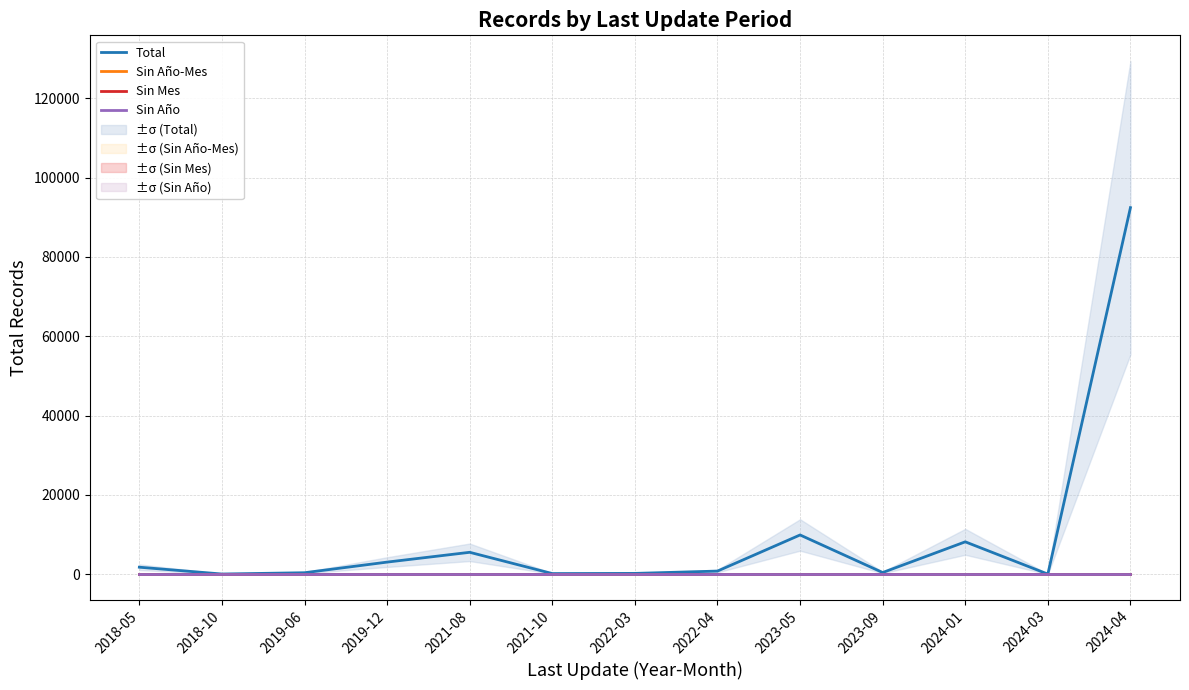

Reading left to right, what are all the values shown in this chart?

Total: 2018-05=1772	2018-10=54	2019-06=380	2019-12=3058	2021-08=5528	2021-10=169	2022-03=209	2022-04=794	2023-05=9898	2023-09=428	2024-01=8170	2024-03=35	2024-04=92413
Sin Año-Mes: 2018-05=0	2018-10=0	2019-06=0	2019-12=0	2021-08=0	2021-10=0	2022-03=0	2022-04=0	2023-05=0	2023-09=0	2024-01=0	2024-03=0	2024-04=0
Sin Mes: 2018-05=0	2018-10=0	2019-06=0	2019-12=0	2021-08=0	2021-10=0	2022-03=0	2022-04=0	2023-05=0	2023-09=0	2024-01=0	2024-03=0	2024-04=0
Sin Año: 2018-05=0	2018-10=0	2019-06=0	2019-12=0	2021-08=0	2021-10=0	2022-03=0	2022-04=0	2023-05=0	2023-09=0	2024-01=0	2024-03=0	2024-04=0